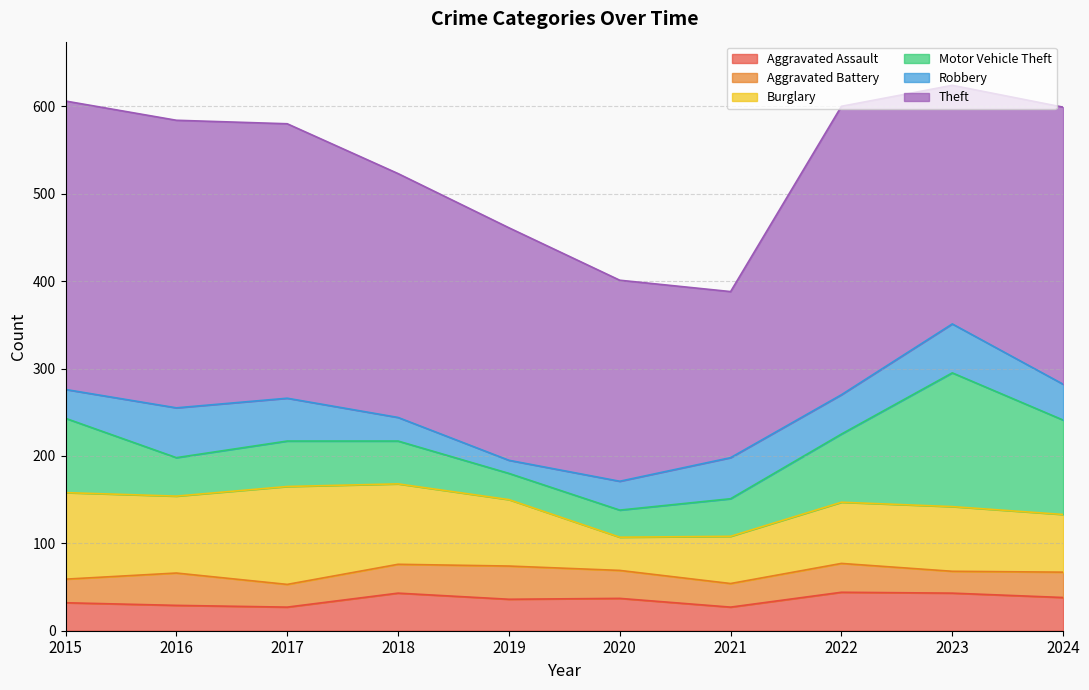

Reading left to right, extract all data points from this chart.

Aggravated Assault: 2015=32	2016=29	2017=27	2018=43	2019=36	2020=37	2021=27	2022=44	2023=43	2024=38
Aggravated Battery: 2015=27	2016=37	2017=26	2018=33	2019=38	2020=32	2021=27	2022=33	2023=25	2024=29
Burglary: 2015=99	2016=88	2017=112	2018=92	2019=76	2020=38	2021=54	2022=70	2023=74	2024=66
Motor Vehicle Theft: 2015=85	2016=44	2017=52	2018=49	2019=30	2020=31	2021=43	2022=78	2023=153	2024=108
Robbery: 2015=33	2016=57	2017=49	2018=27	2019=15	2020=33	2021=47	2022=45	2023=56	2024=41
Theft: 2015=330	2016=329	2017=314	2018=279	2019=266	2020=230	2021=190	2022=330	2023=273	2024=317